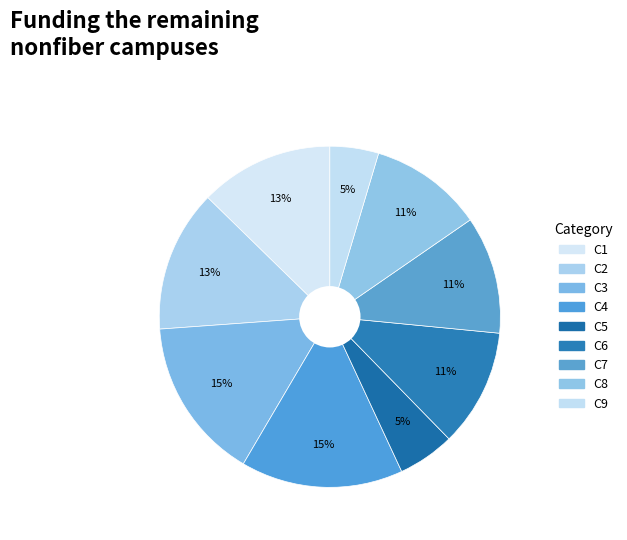

Count the number of slices in the pie.

9